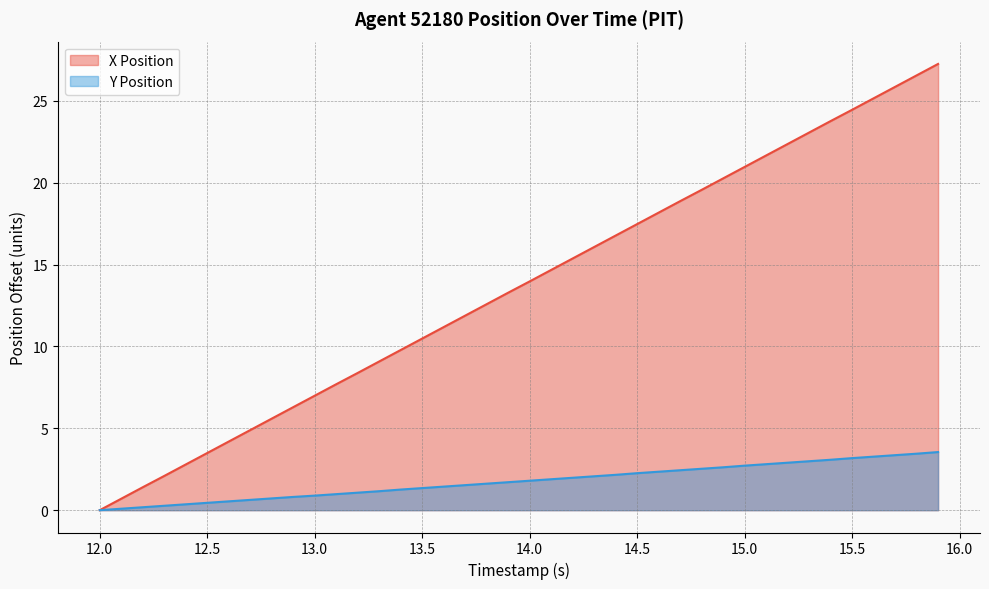

Count the number of categories in the chart.

40